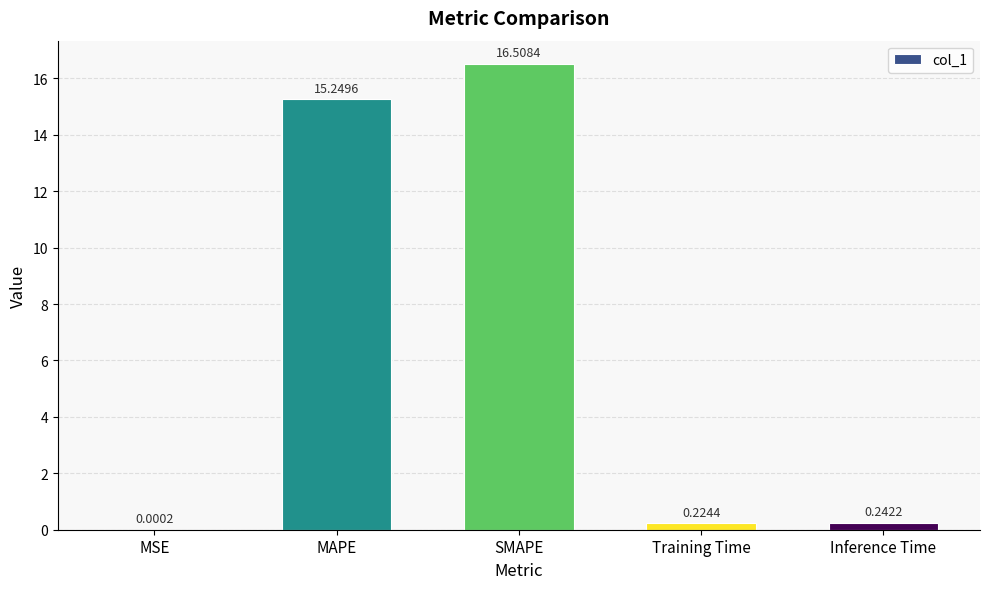

What is the difference between the values at MAPE and SMAPE?

1.3